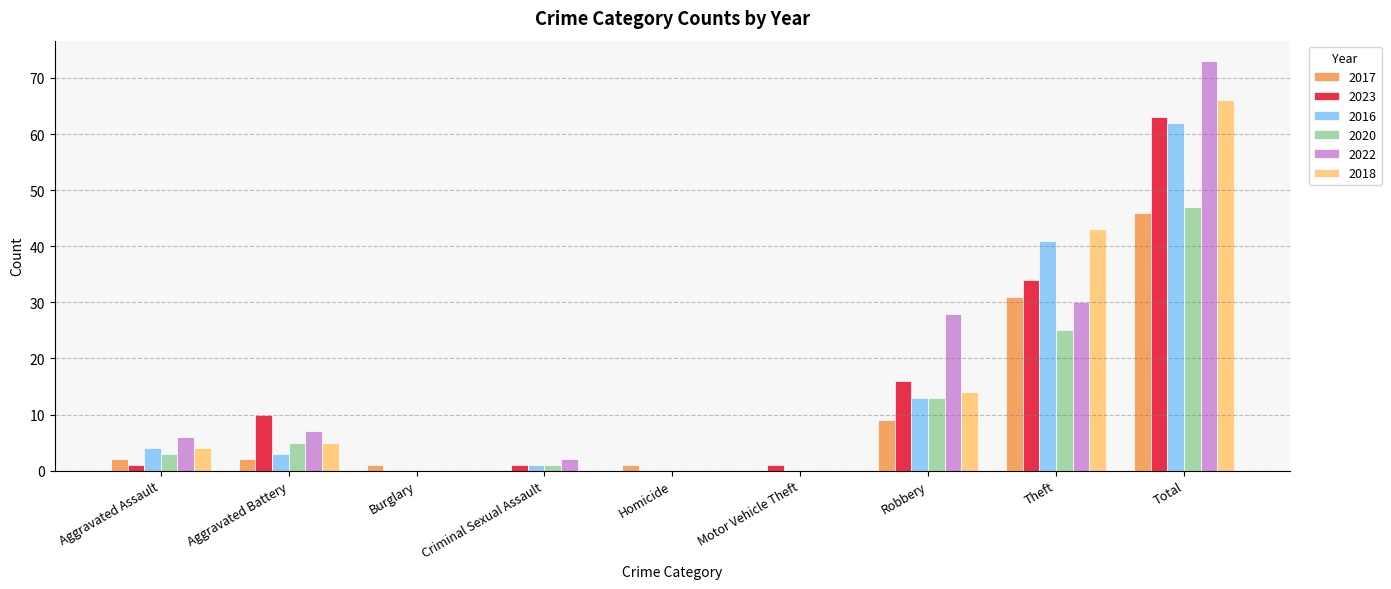

Is the value of 2016 at Robbery greater than the value of 2022 at Homicide?

Yes